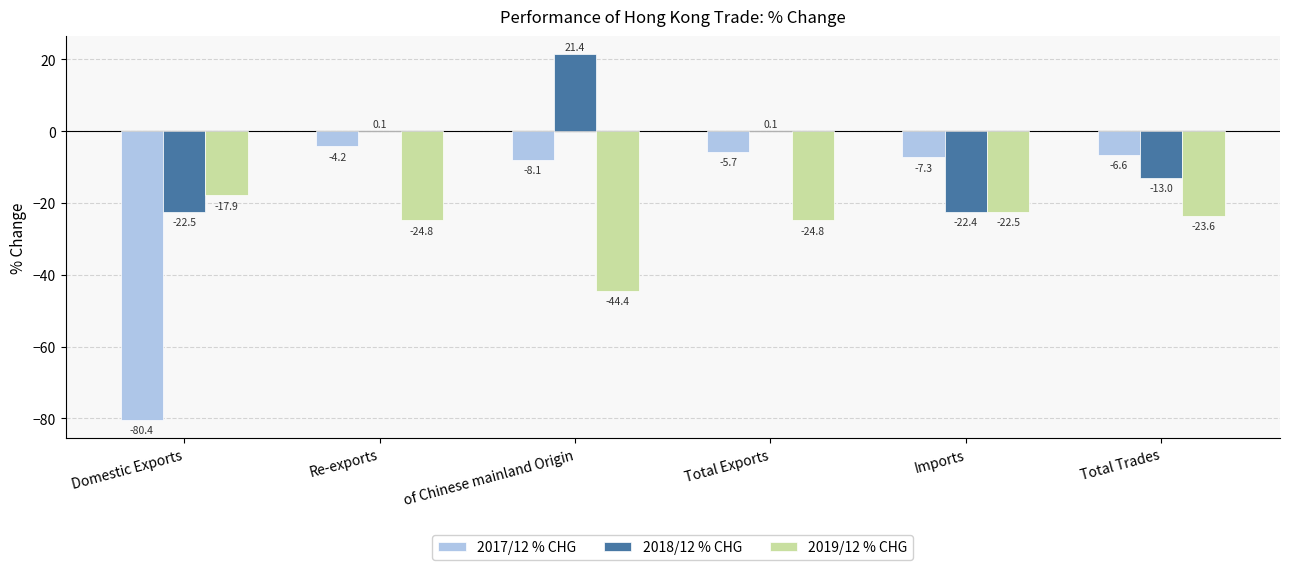

At which label is 2017/12 % CHG closest to -42?

of Chinese mainland Origin